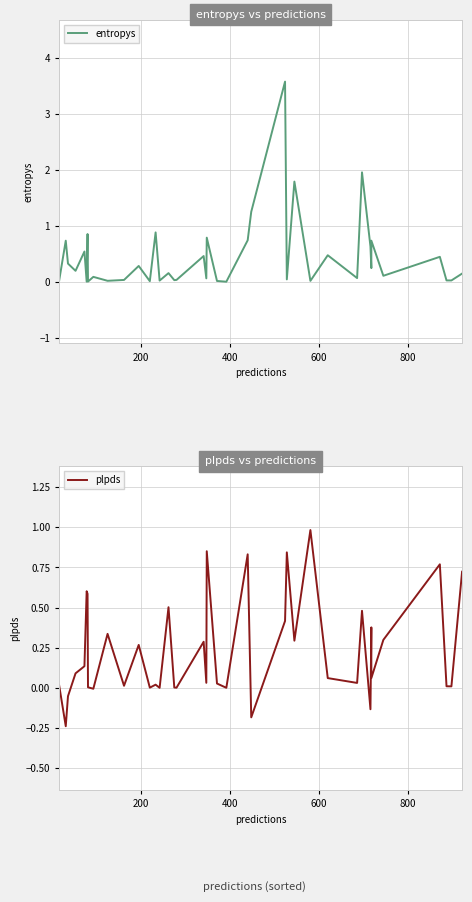

Which series has the largest range (max minus min)?

entropys